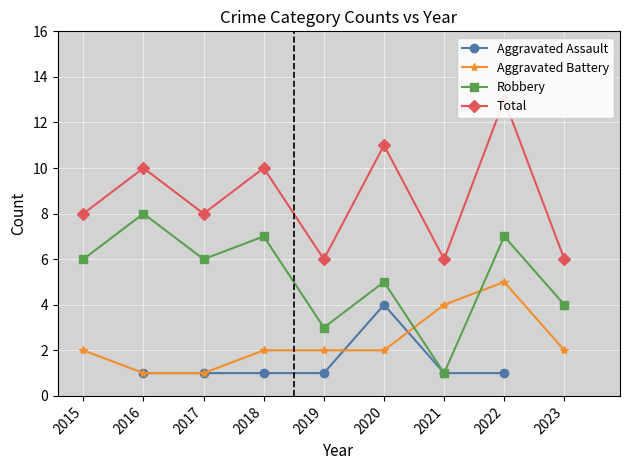

What is the spread (max minus min) of values at 2020?

9.0